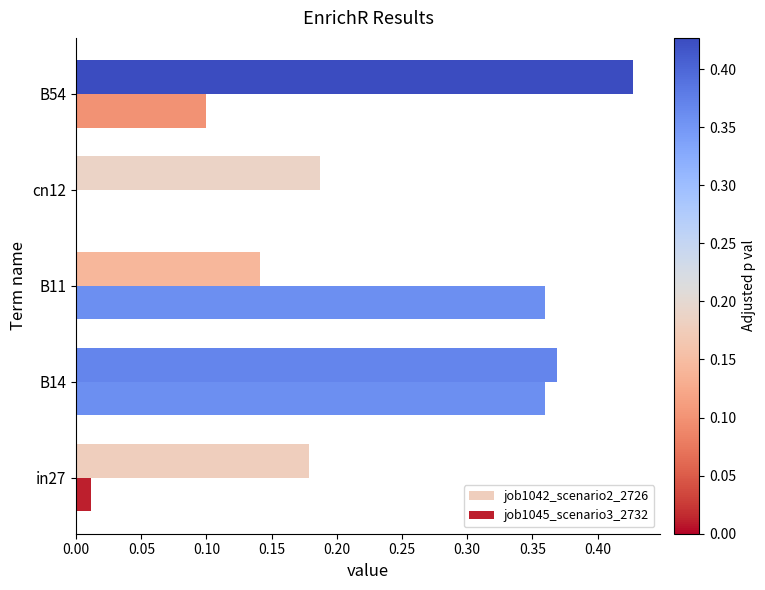

True or false: job1042_scenario2_2726 has a value of 0.1 at in27.

False